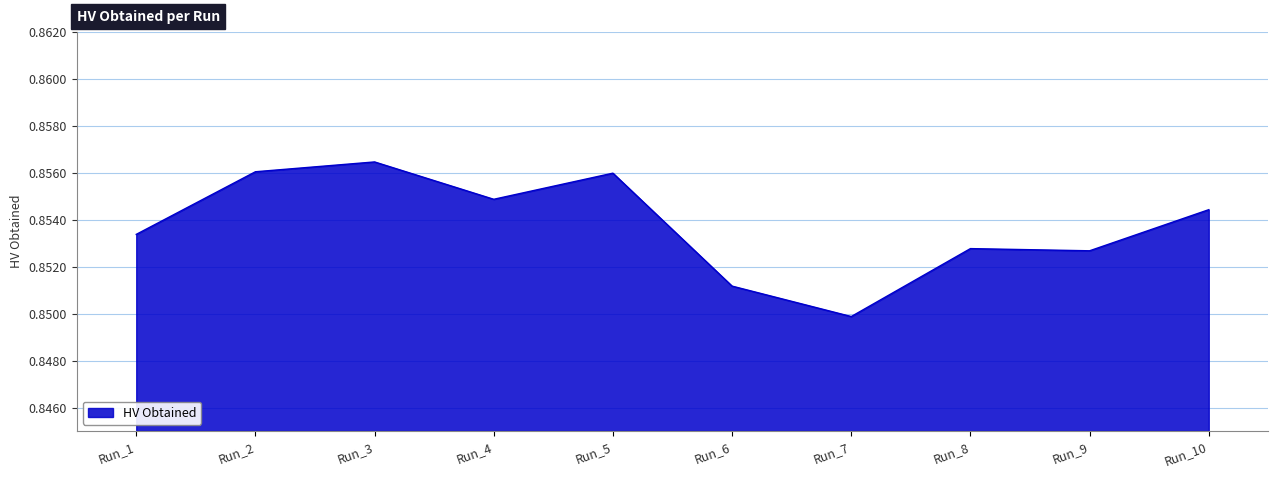

True or false: the data shows 1.1 at Run_2.

False